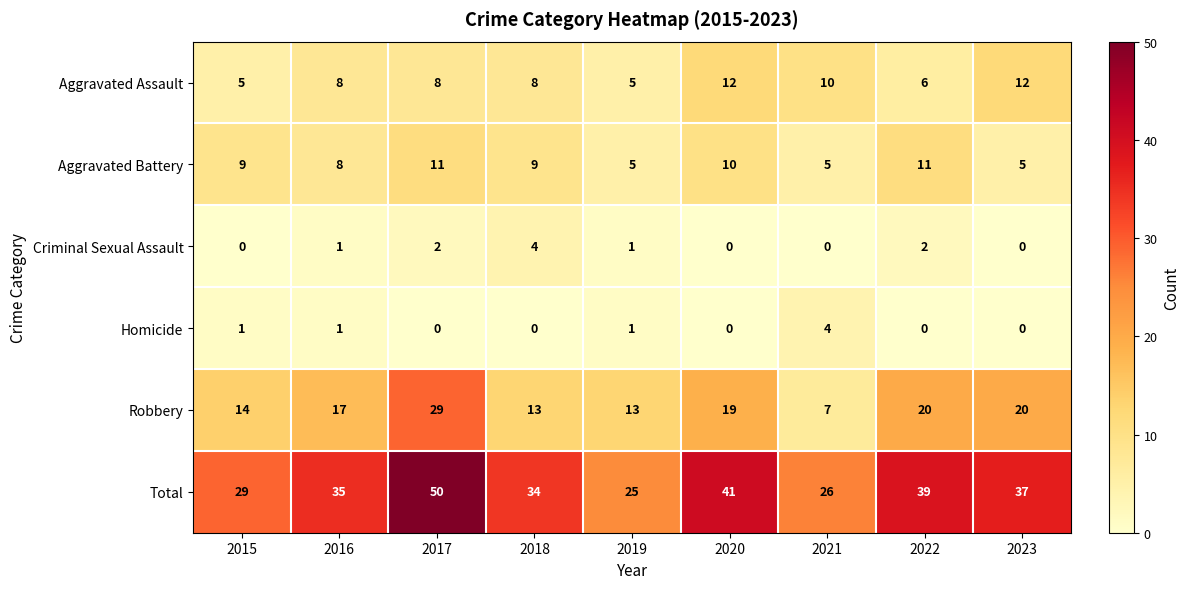

Count the number of categories in the chart.

9